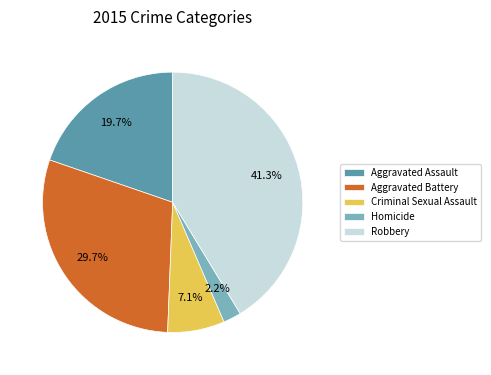

How many segments does this pie chart have?

5